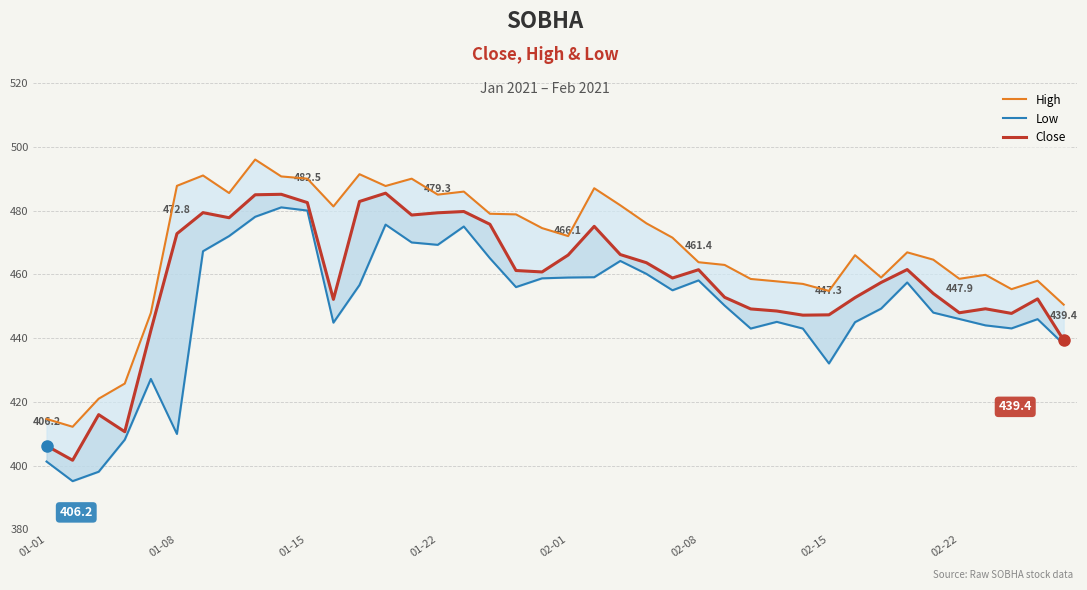

At how many categories does at least one series exceed 470?

20